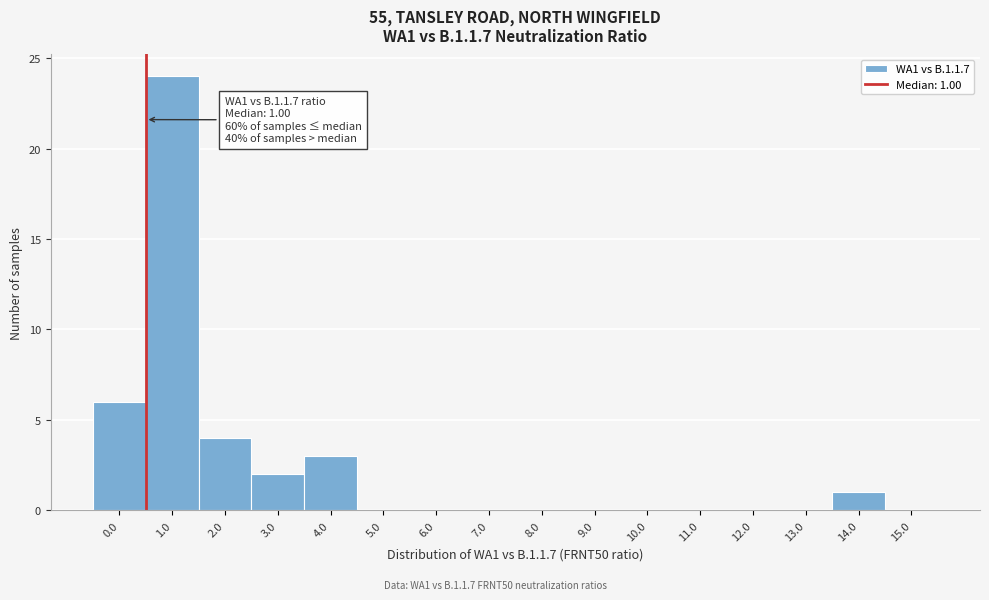

Reading left to right, list all the values displayed in this chart.

0.0=6	1.0=24	2.0=4	3.0=2	4.0=3	5.0=0	6.0=0	7.0=0	8.0=0	9.0=0	10.0=0	11.0=0	12.0=0	13.0=0	14.0=1	15.0=0